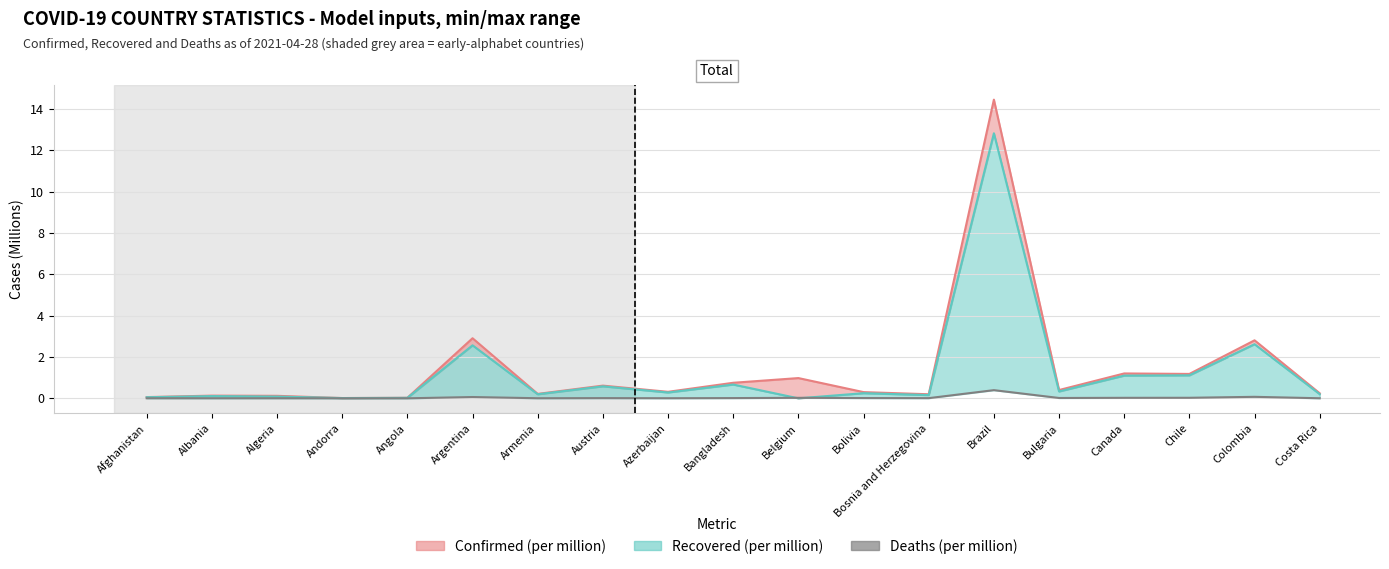

What position from the right is Armenia?

13